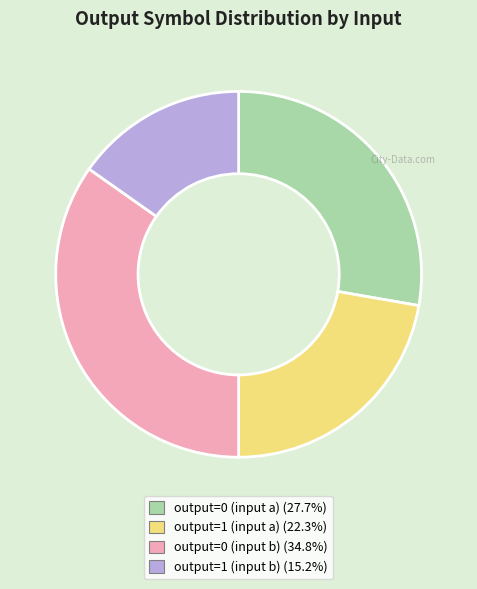

Approximately how many times larger is the value at output=1 (input a) compared to output=1 (input b)?

1.5